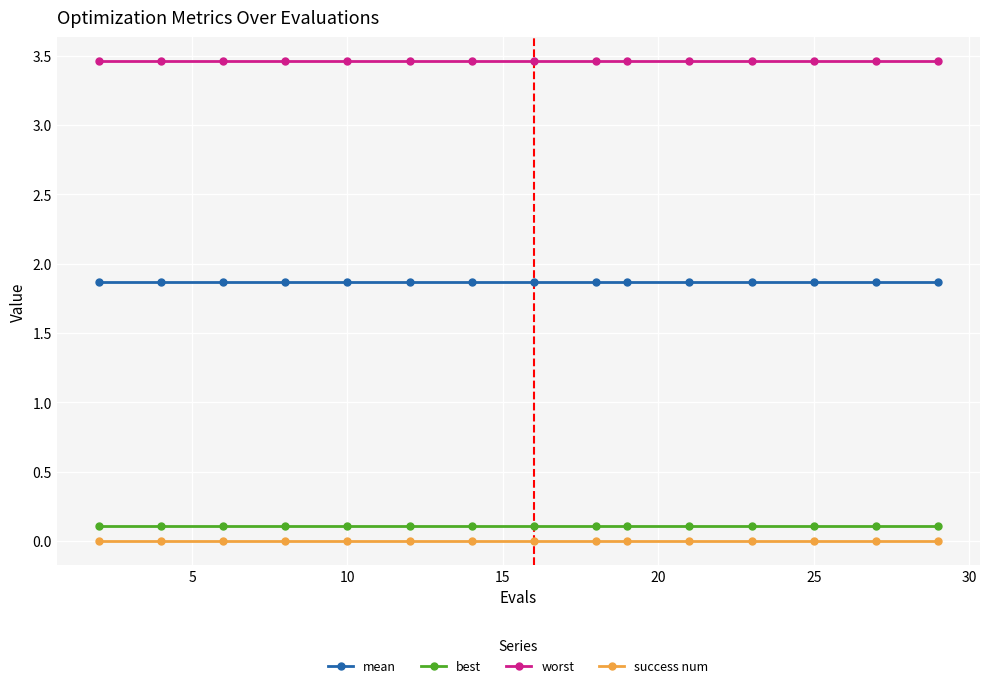

At how many categories does at least one series exceed 3?

15